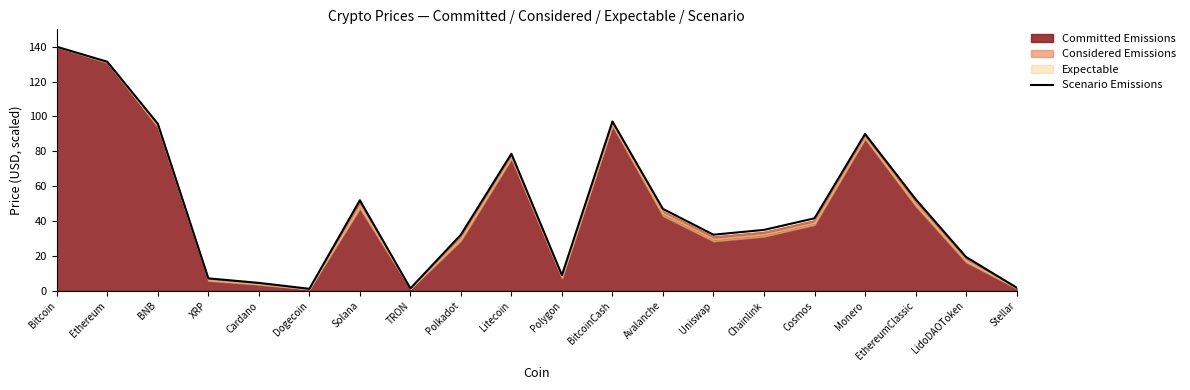

List the labels in order of value, largest first.

Bitcoin, Ethereum, BitcoinCash, BNB, Monero, Litecoin, EthereumClassic, Solana, Avalanche, Cosmos, Chainlink, Polkadot, Uniswap, LidoDAOToken, Polygon, XRP, Cardano, Stellar, TRON, Dogecoin